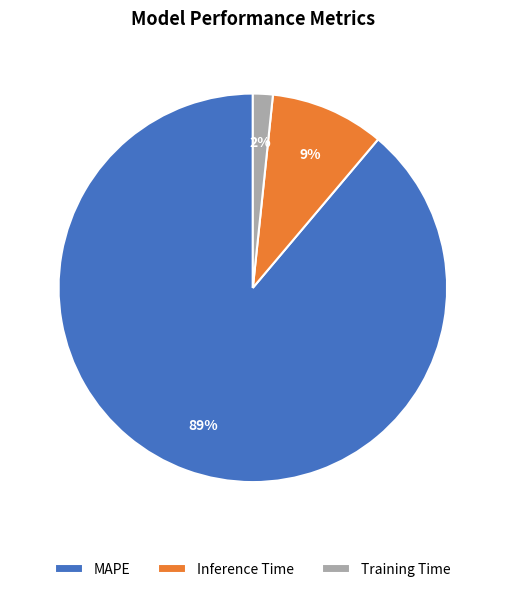

Between MAPE and Training Time, which is larger?

MAPE